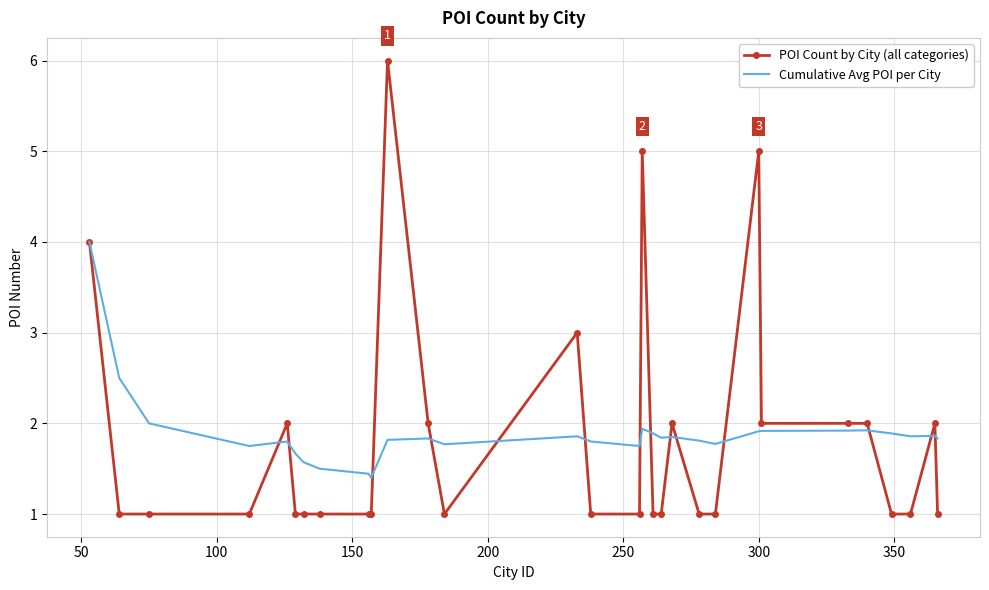

Which series has the largest range (max minus min)?

POI Count by City (all categories)